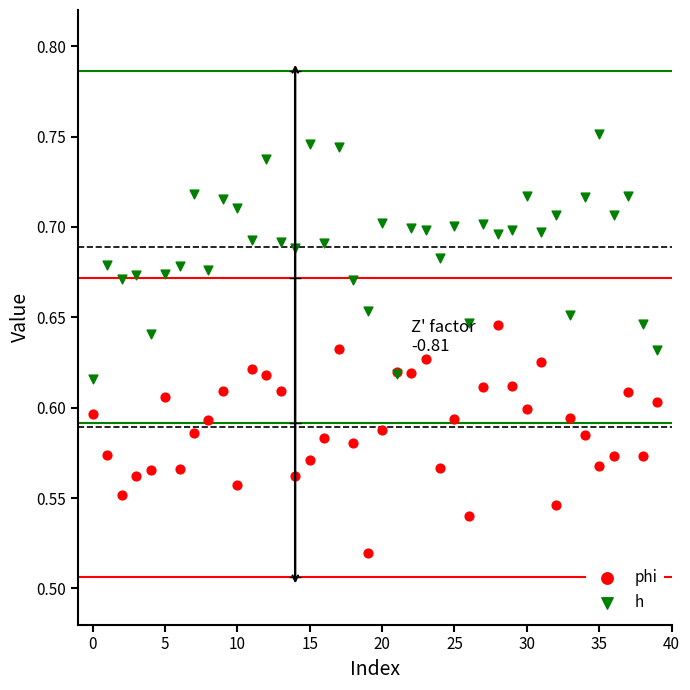

Which series contains the lowest Y value?

phi